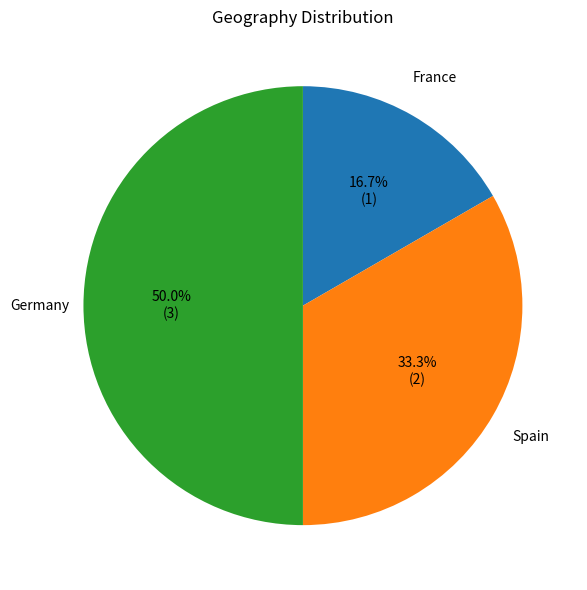

To the nearest percent, what is the average slice percentage?

33%